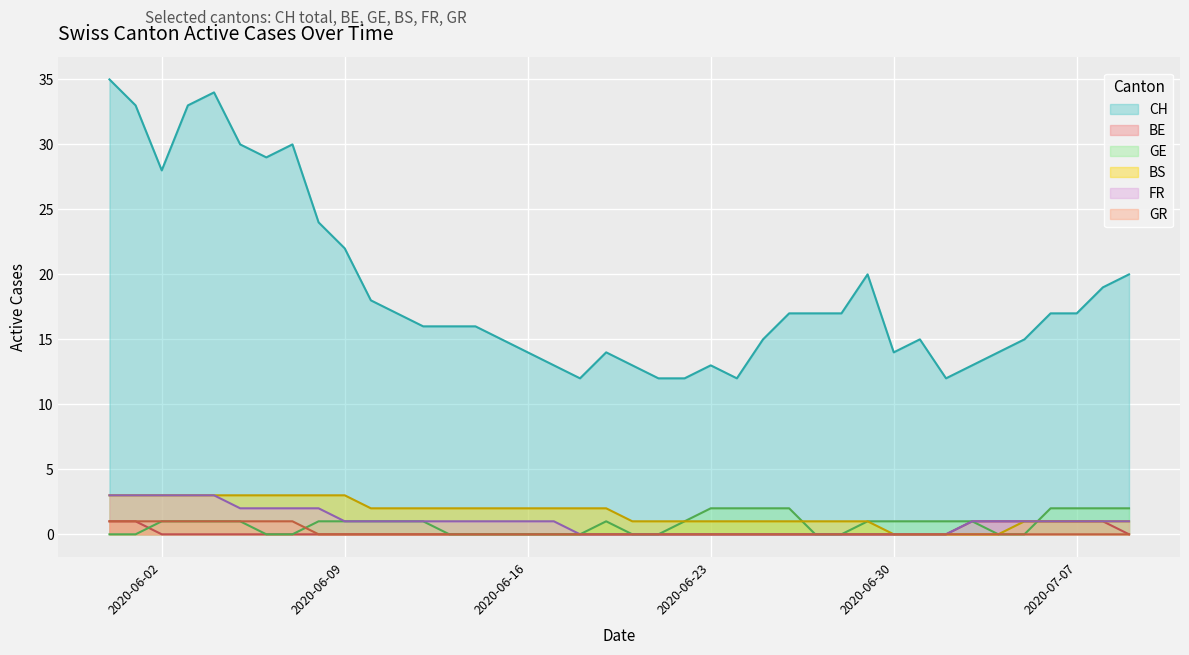

Which series has the largest range (max minus min)?

CH